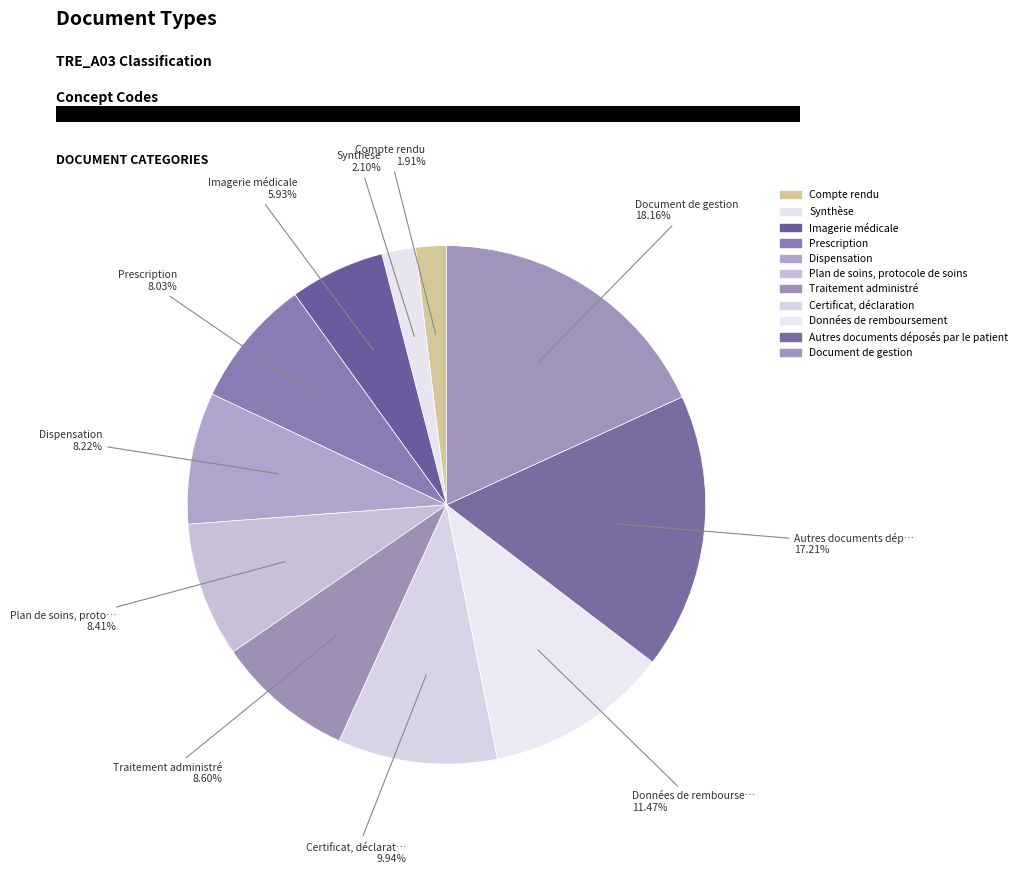

How much of the chart is everything except Imagerie médicale?

94.1%